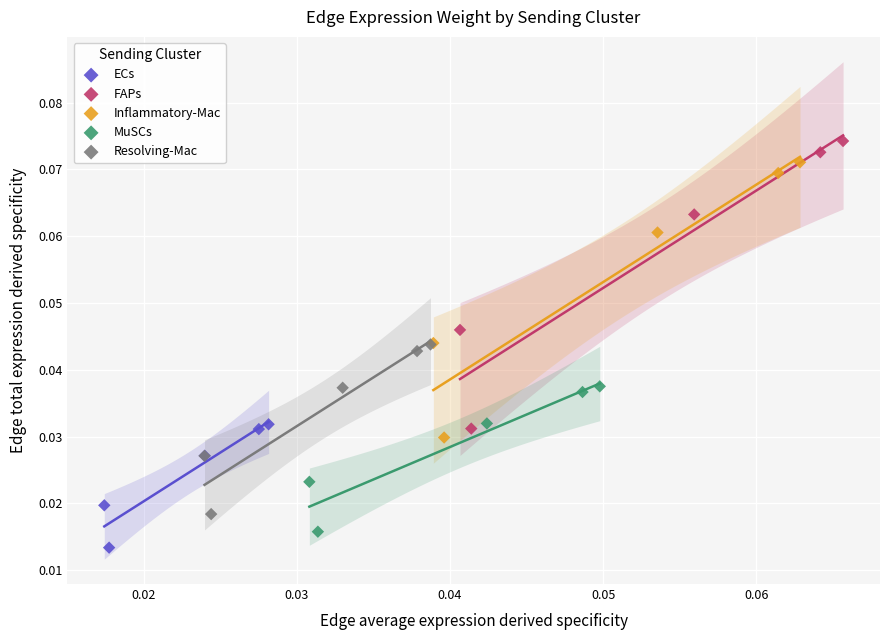

Which series has the widest spread of Y values?

FAPs